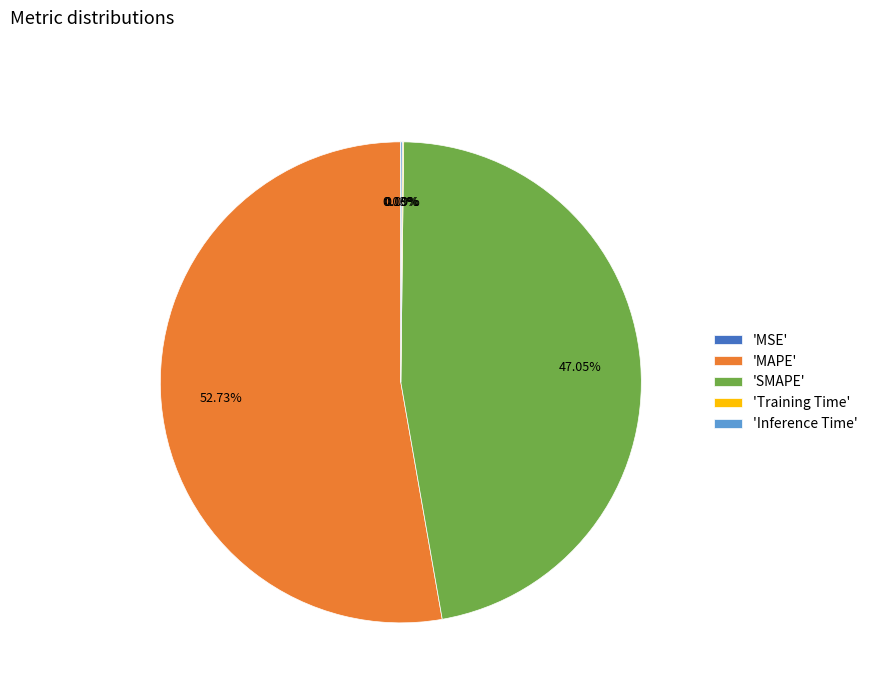

Which category accounts for the majority?

'MAPE'